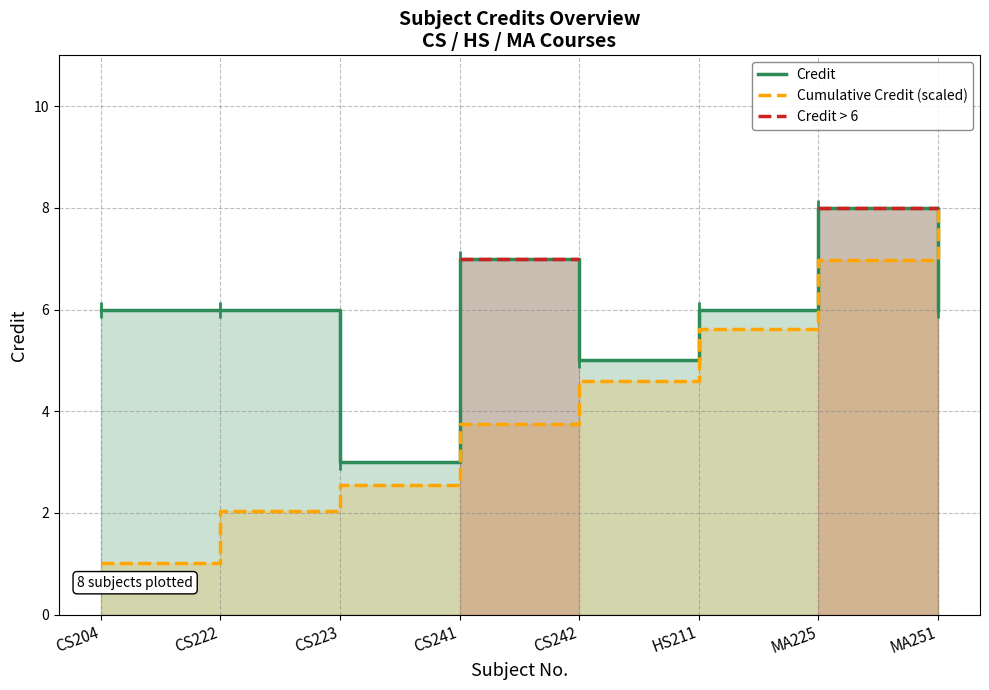

In Credit, how many points are higher than both neighbors (excluding endpoints)?

2